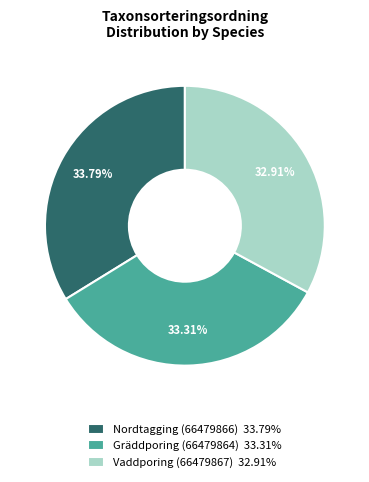

To the nearest percent, what portion does Nordtagging (66479866) represent?

34%